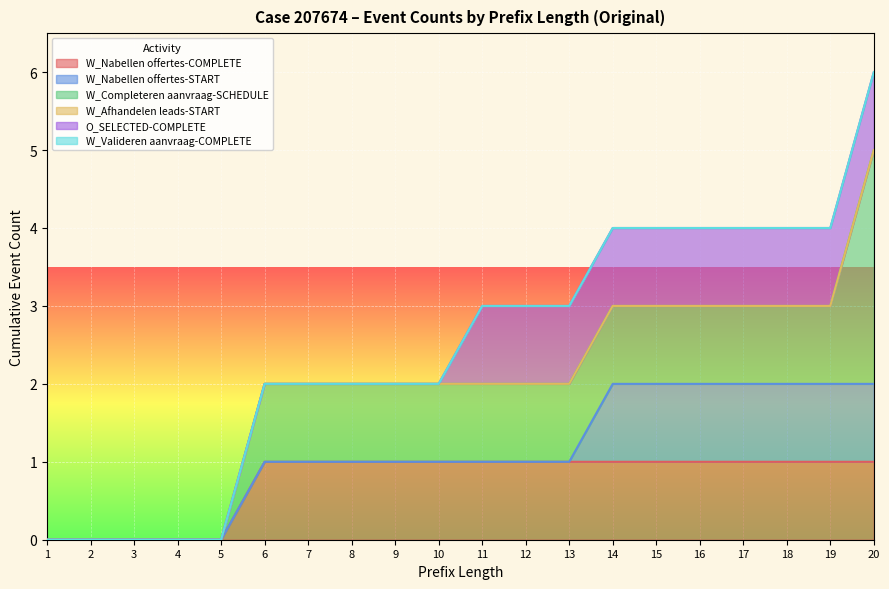

Read the O_SELECTED-COMPLETE value at 12.

1